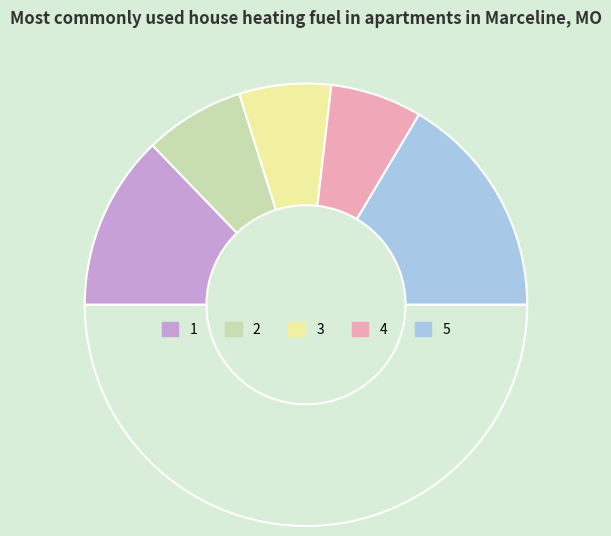

Is there any slice that represents more than half of the pie?

No